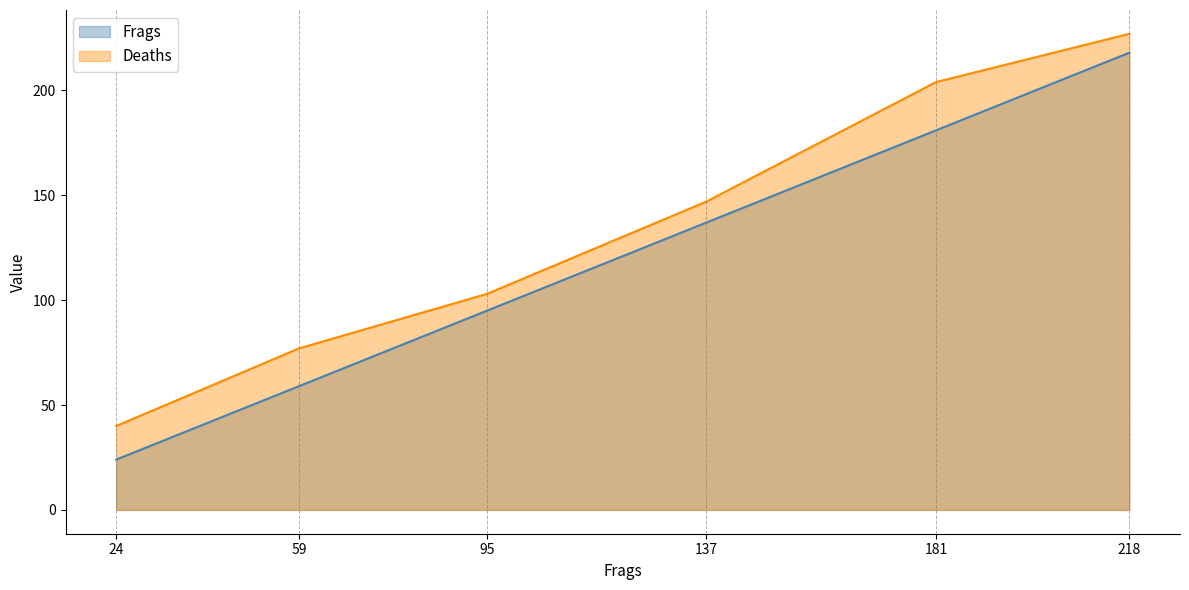

What is the difference between the Deaths values at 218 and 24?

187